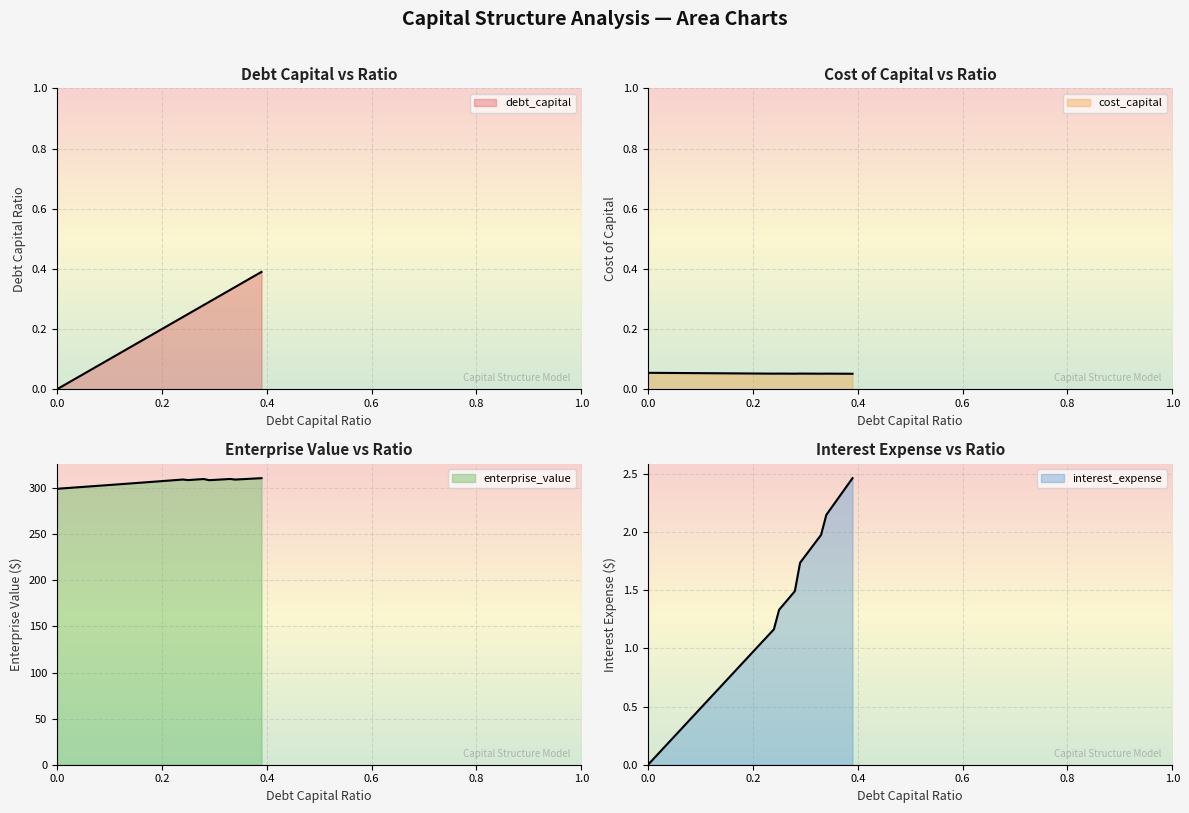

The interest_expense series shows 2.5 at 0.39. True or false?

True